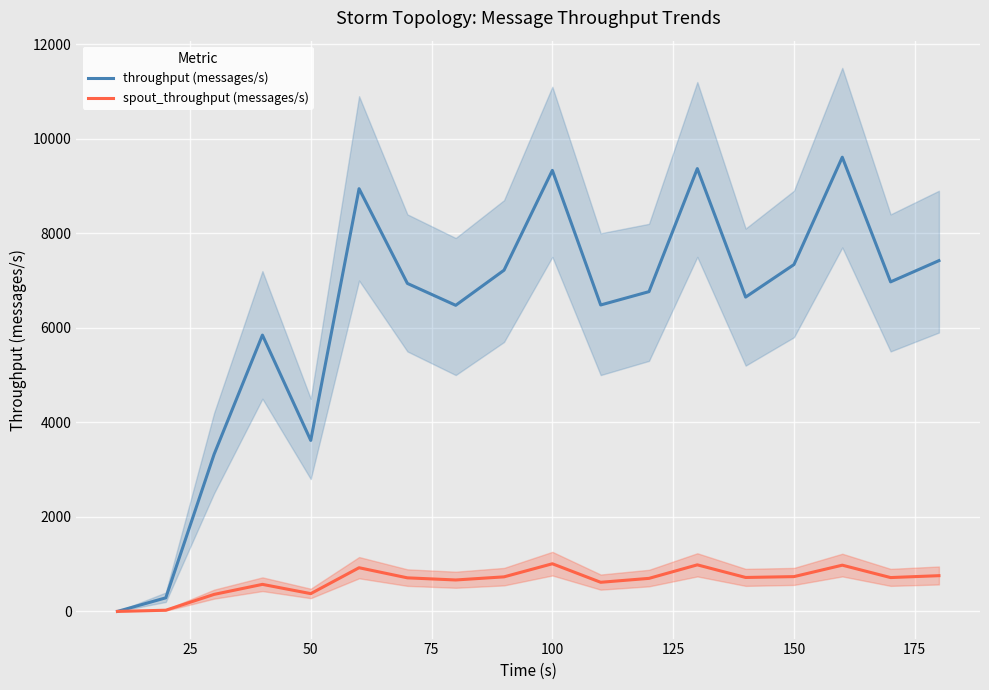

The value of throughput (messages/s) at 150 is 7338. True or false?

True